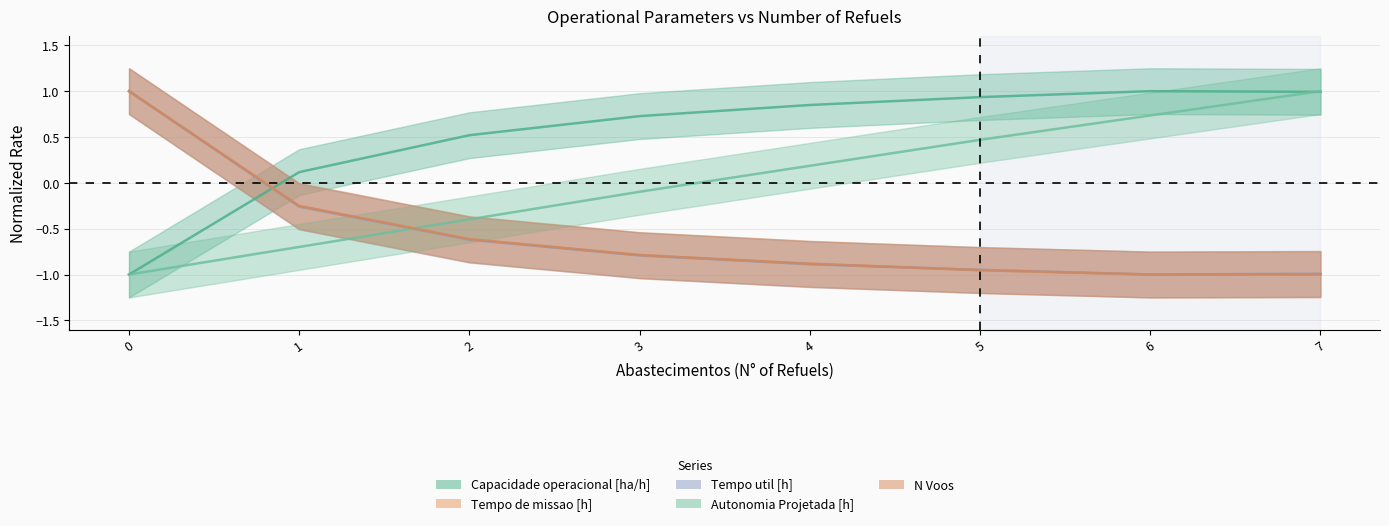

Where does the Autonomia Projetada [h] series first go above 0?

4